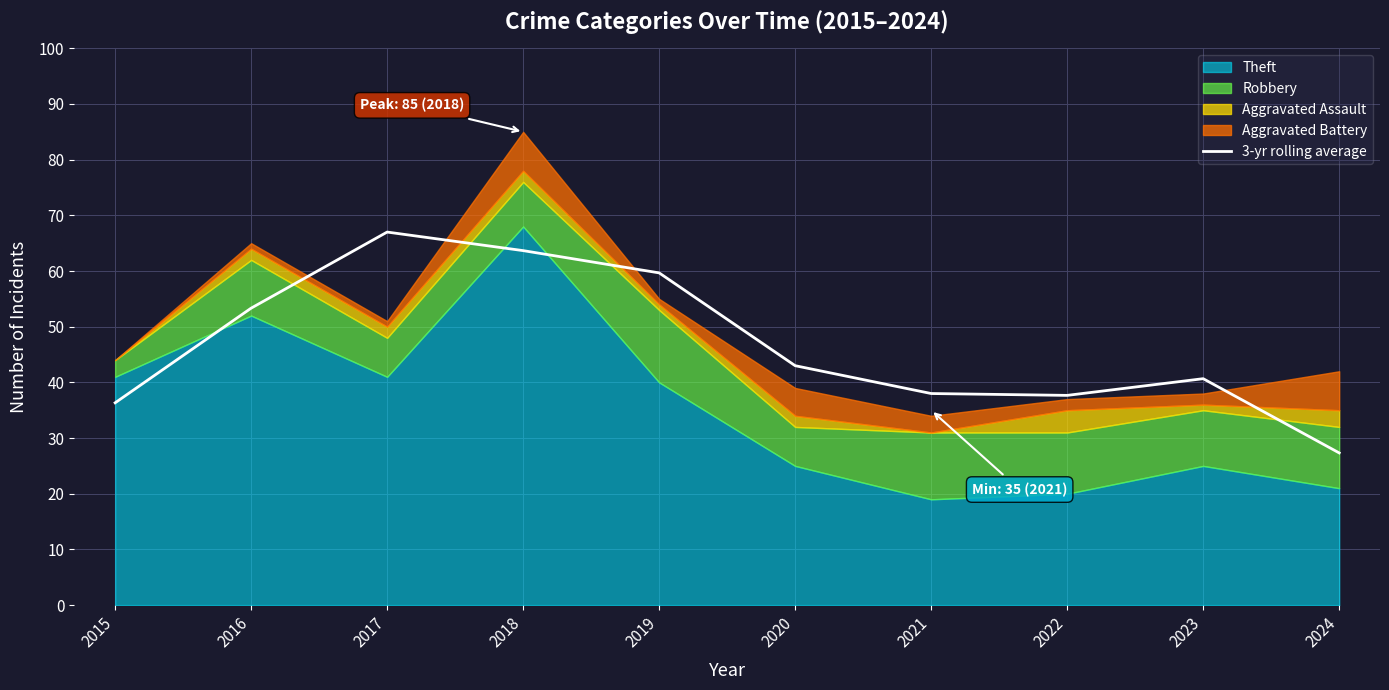

At which label does 3-yr rolling average reach its peak?

2017